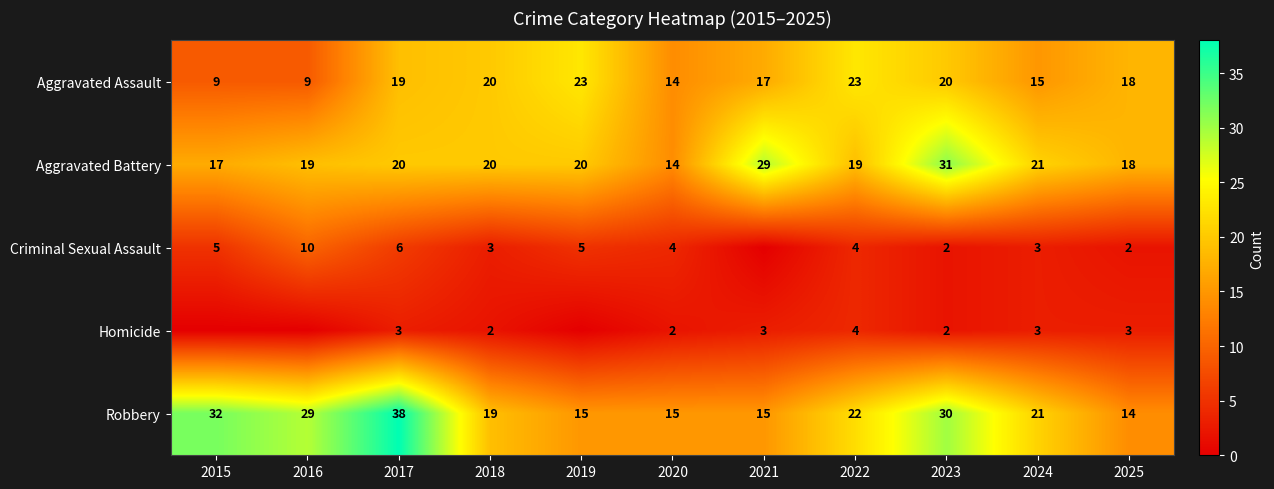

What is the difference between the maximum and minimum values in the Homicide series?

4